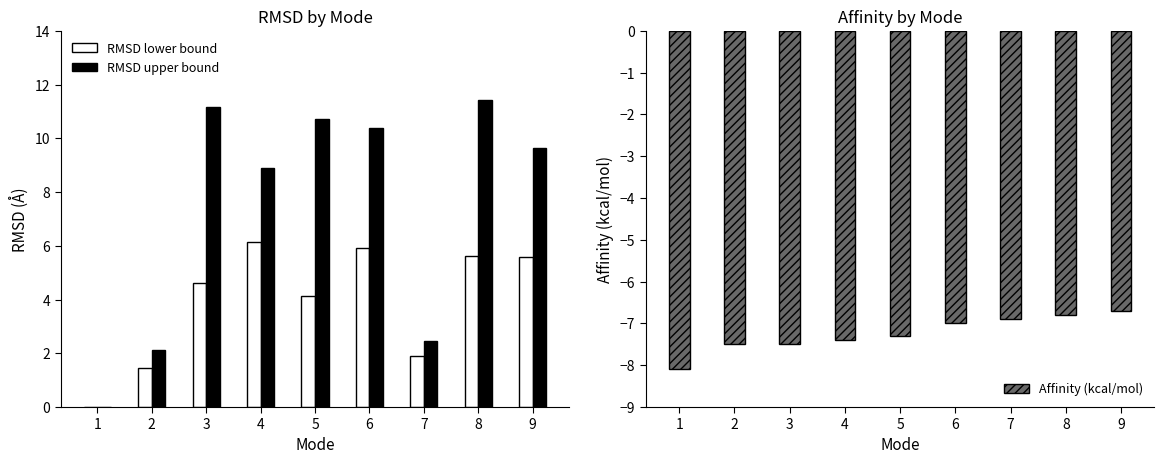

How many values in the Affinity (kcal/mol) series exceed -7?

3